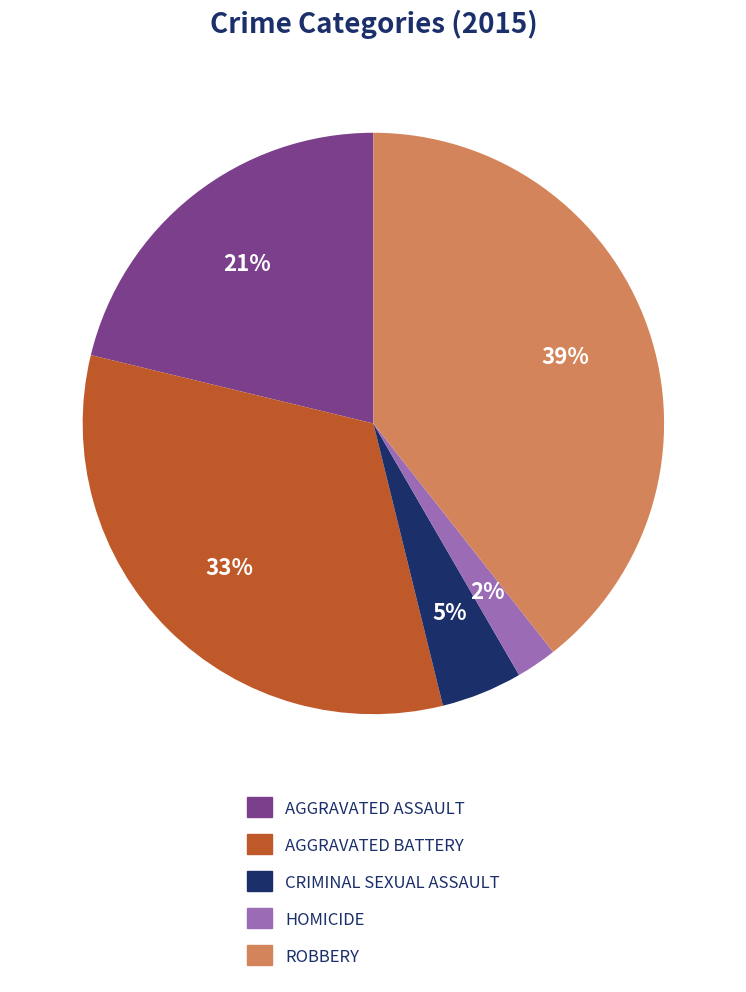

To the nearest percent, what is the difference between the largest and smallest slice percentages?

37%